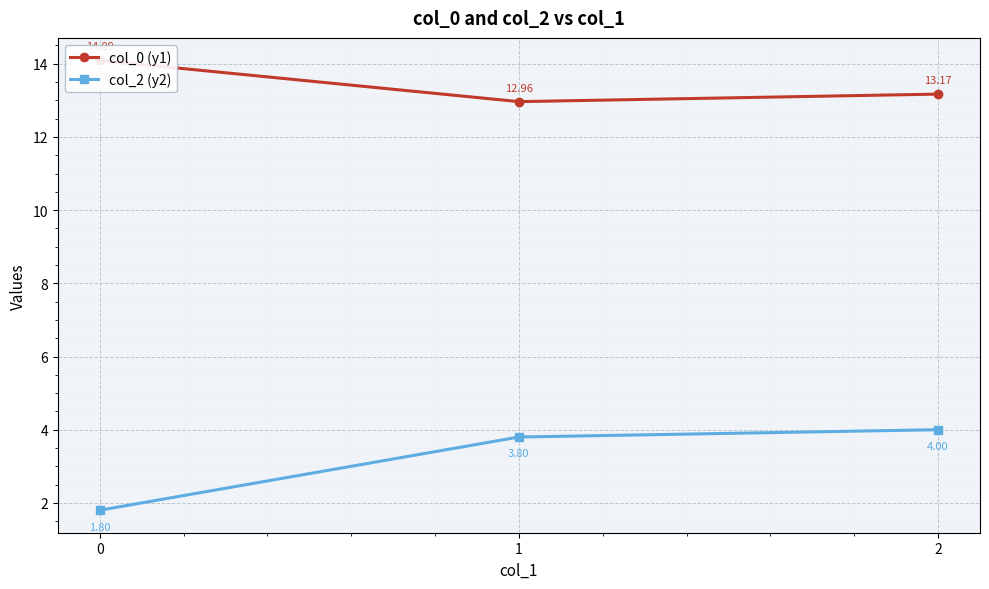

Rank the series by their average value, from lowest to highest.

col_2 (y2), col_0 (y1)